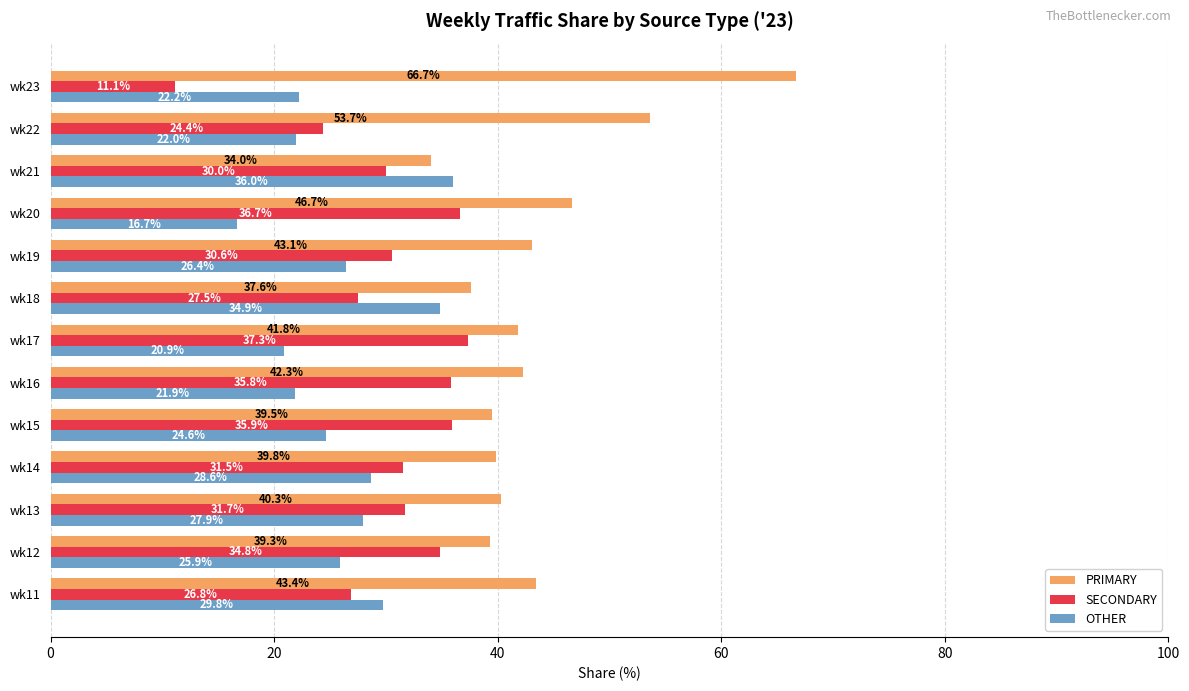

What is the total value across all series at wk23?

100.0